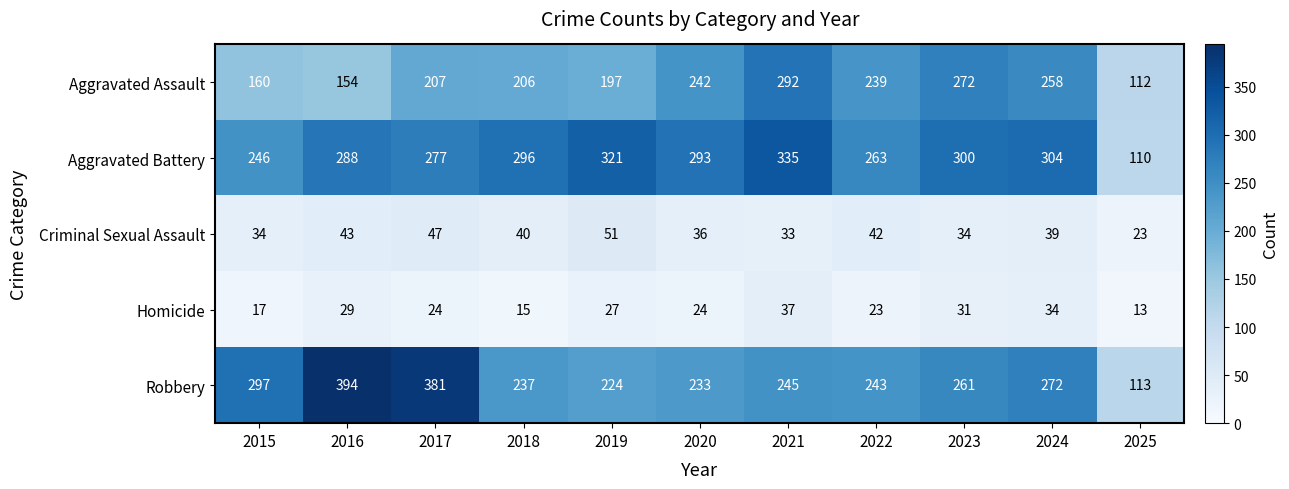

At 2024, list the series in order from largest to smallest.

Aggravated Battery, Robbery, Aggravated Assault, Criminal Sexual Assault, Homicide